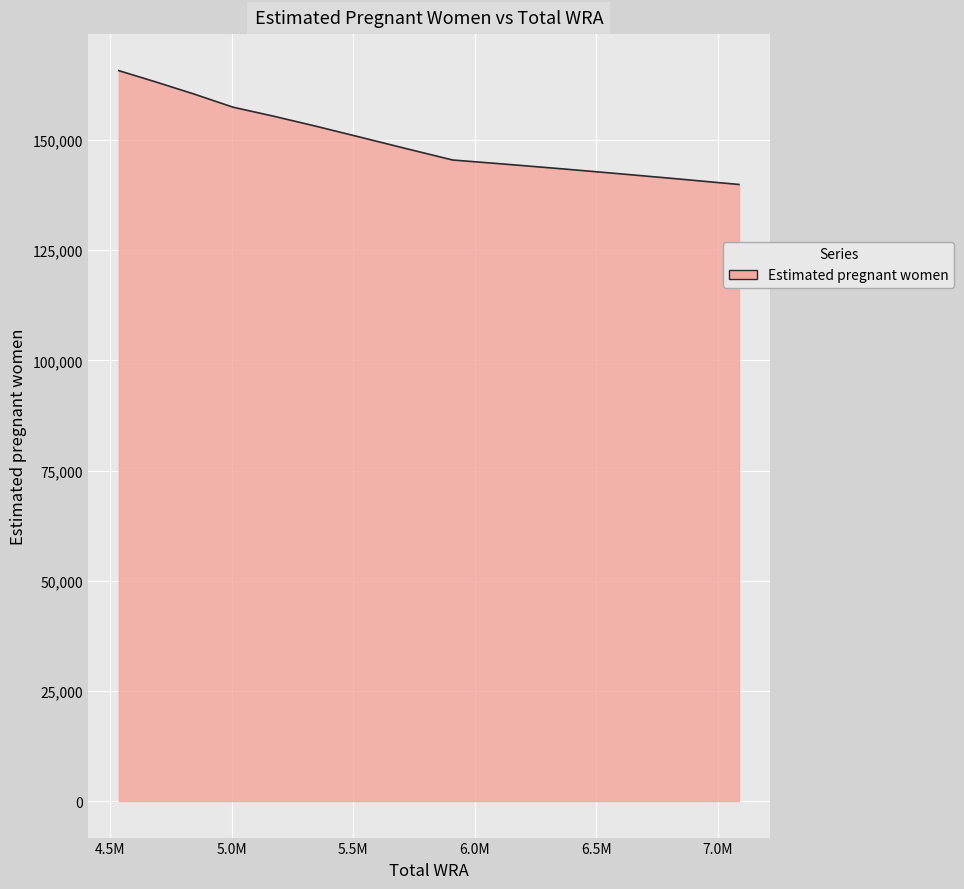

What is the minimum value shown in the chart?

139896.1